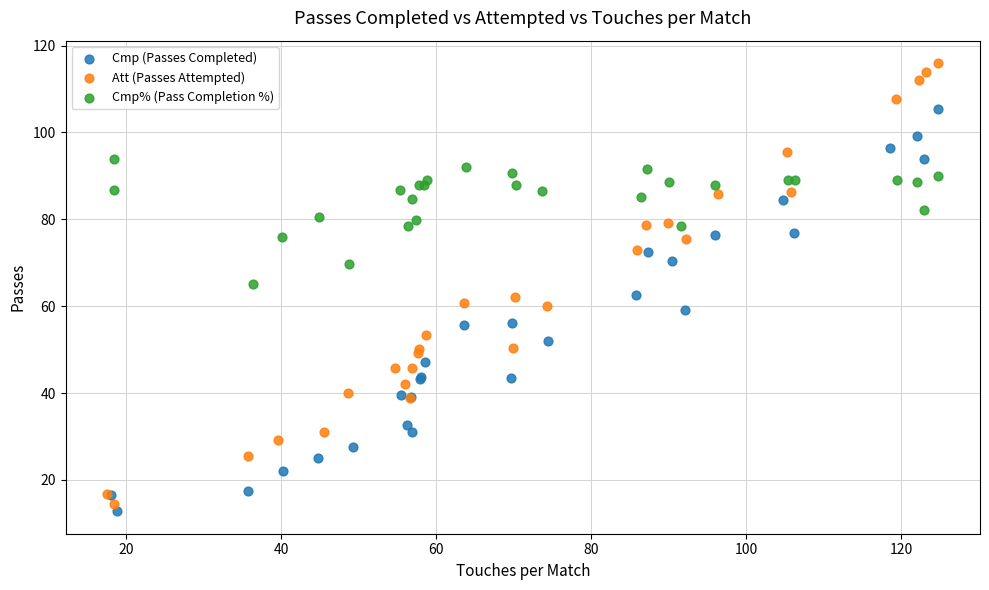

What are all the series names shown in the legend?

Cmp (Passes Completed), Att (Passes Attempted), Cmp% (Pass Completion %)